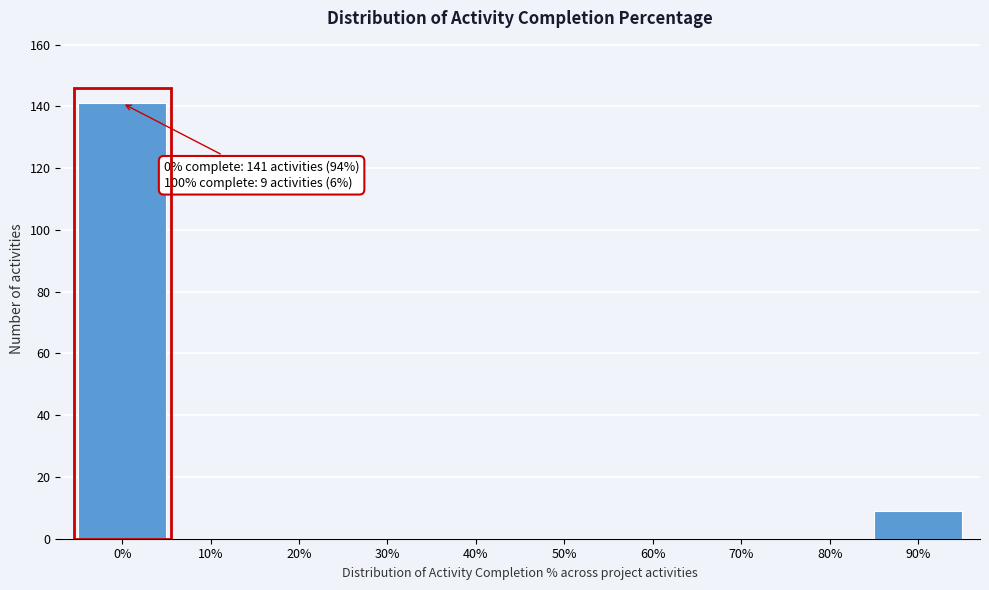

Reading left to right, what are all the values shown in this chart?

0%=141	10%=0	20%=0	30%=0	40%=0	50%=0	60%=0	70%=0	80%=0	90%=9